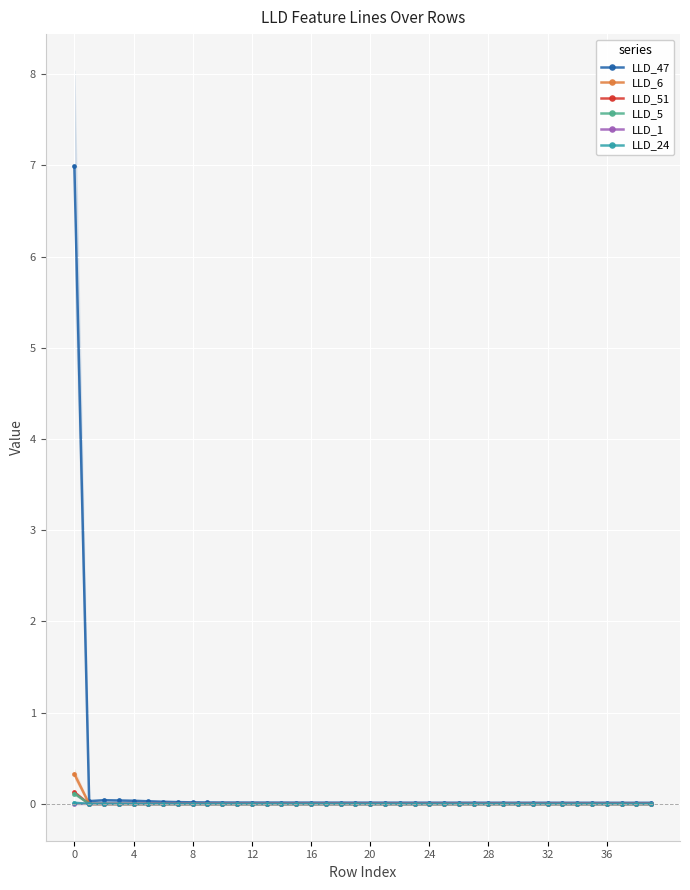

True or false: LLD_51 has more than 0 interior local peaks.

True